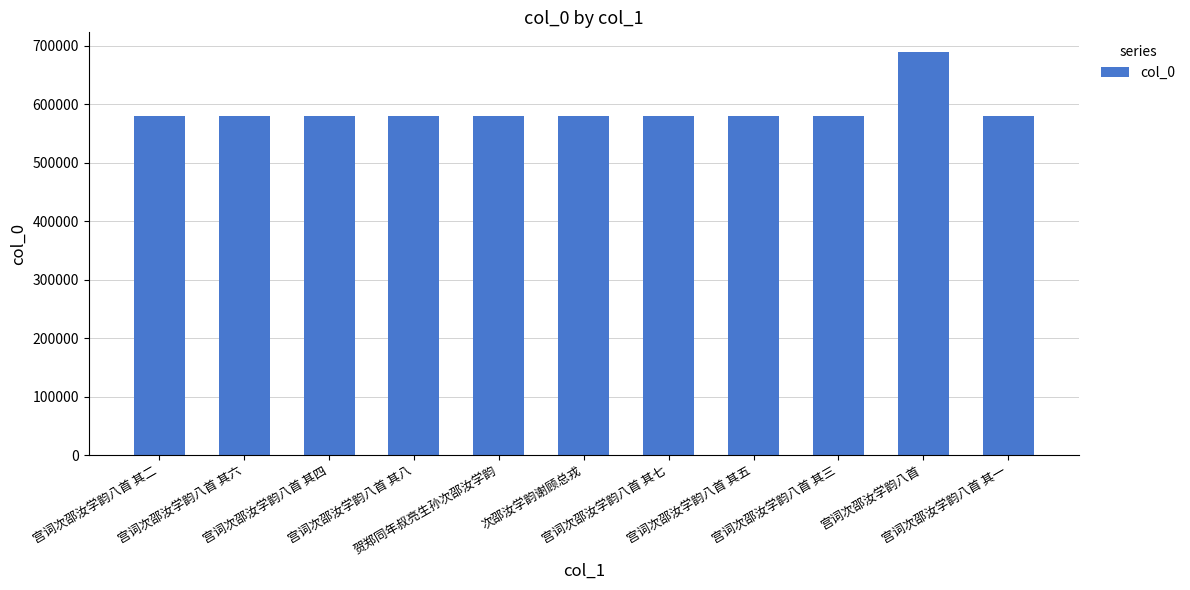

What is the sum of all values?

6486757